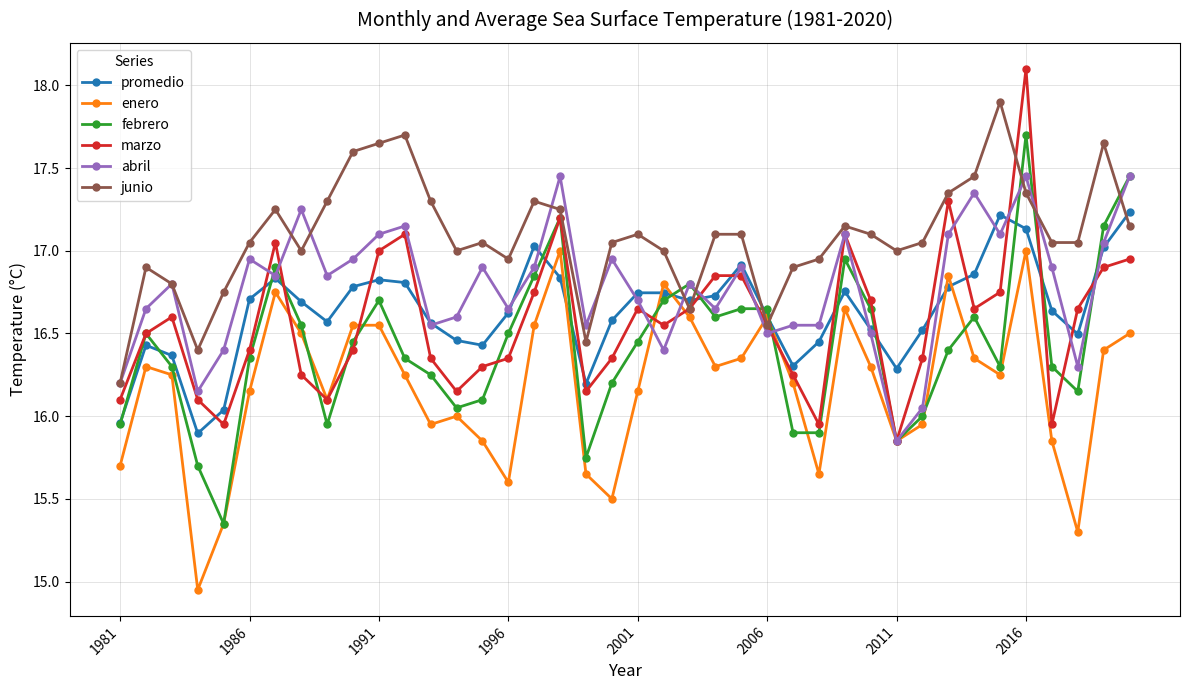

After their last crossing, which series has the higher values: promedio or marzo?

promedio